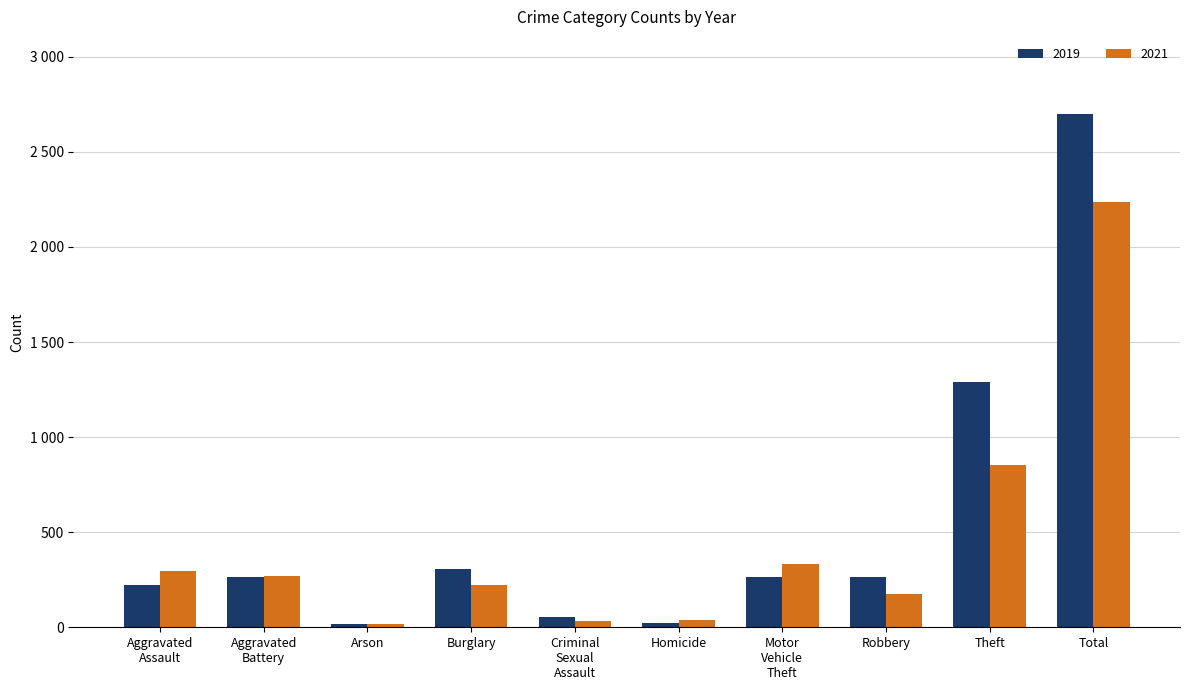

Rank the series by their maximum value, from highest to lowest.

2019, 2021